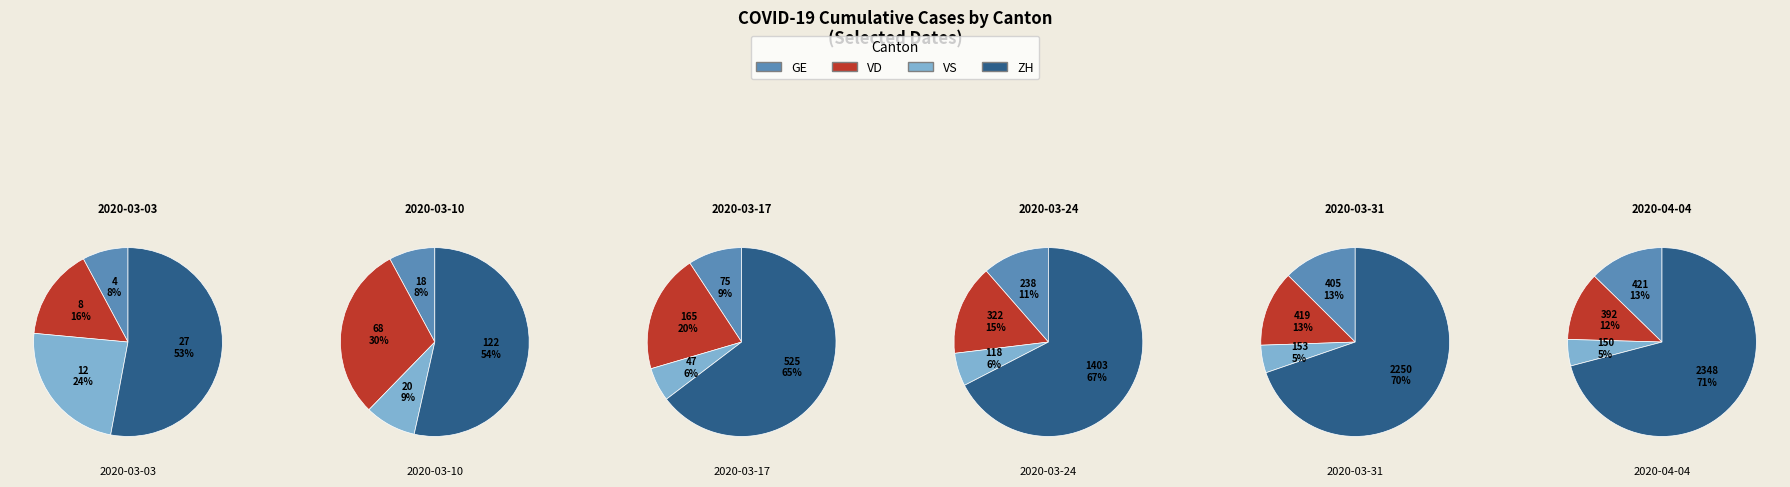

True or false: 2020-03-11 accounts for 1% of the total.

False